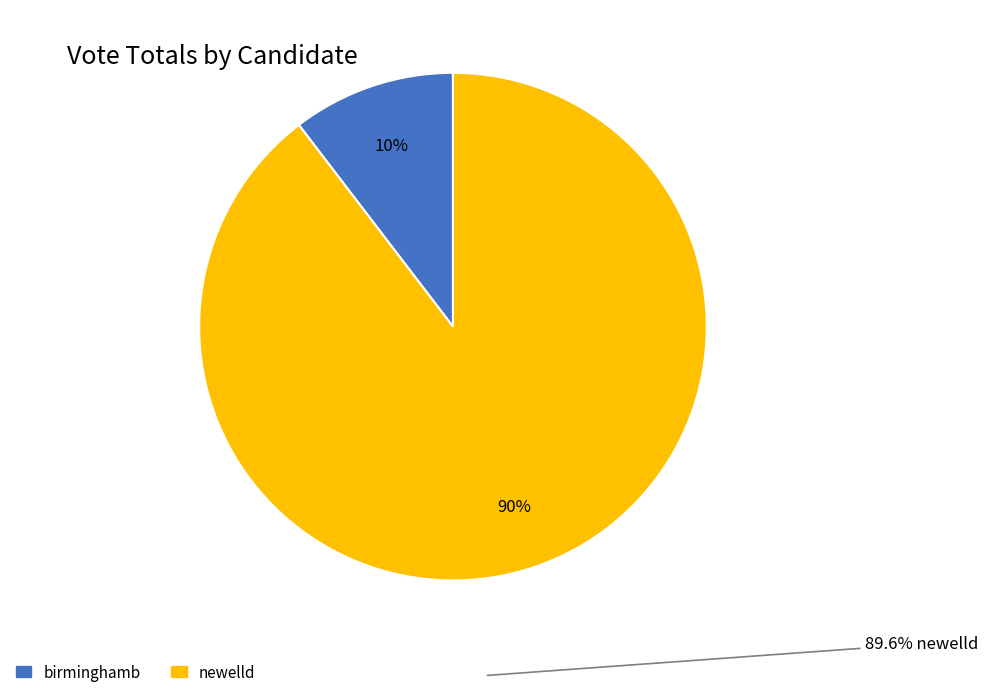

What percentage is the birminghamb slice, to the nearest percent?

10%